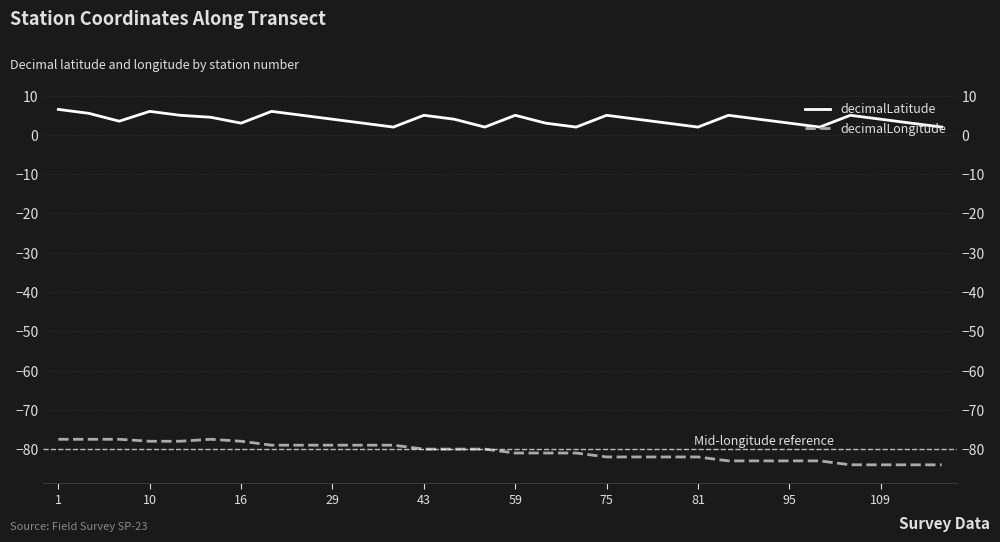

True or false: decimalLongitude has a value of -52.9 at 10.

False